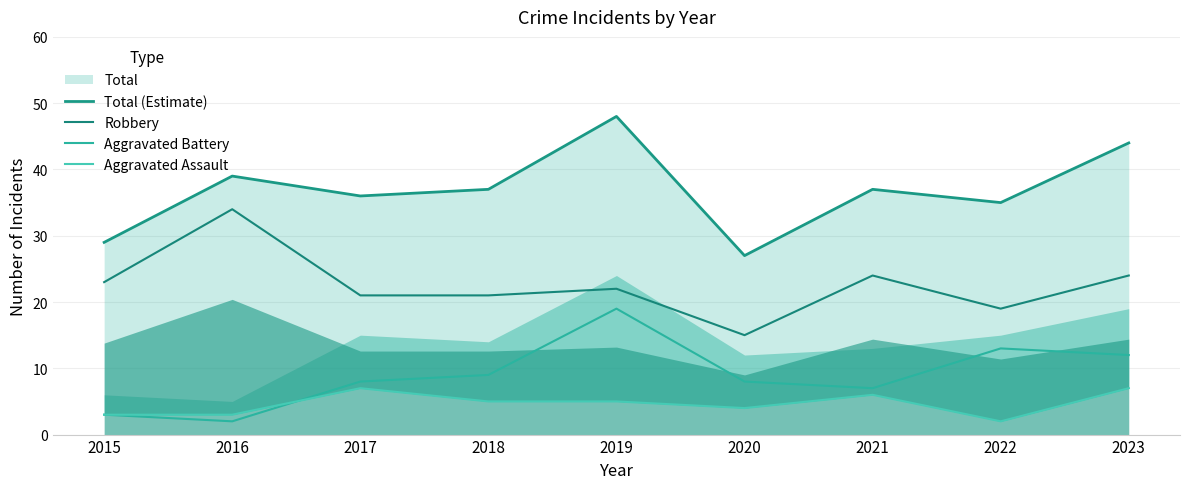

The value of Aggravated Battery at 2023 is 12. True or false?

True